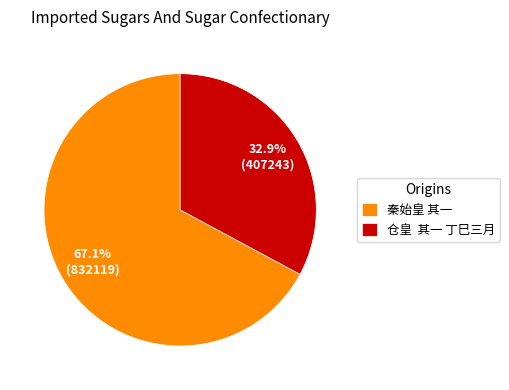

Combined, what portion of the pie is 仓皇 其一 丁巳三月 and 秦始皇 其一?

100.0%